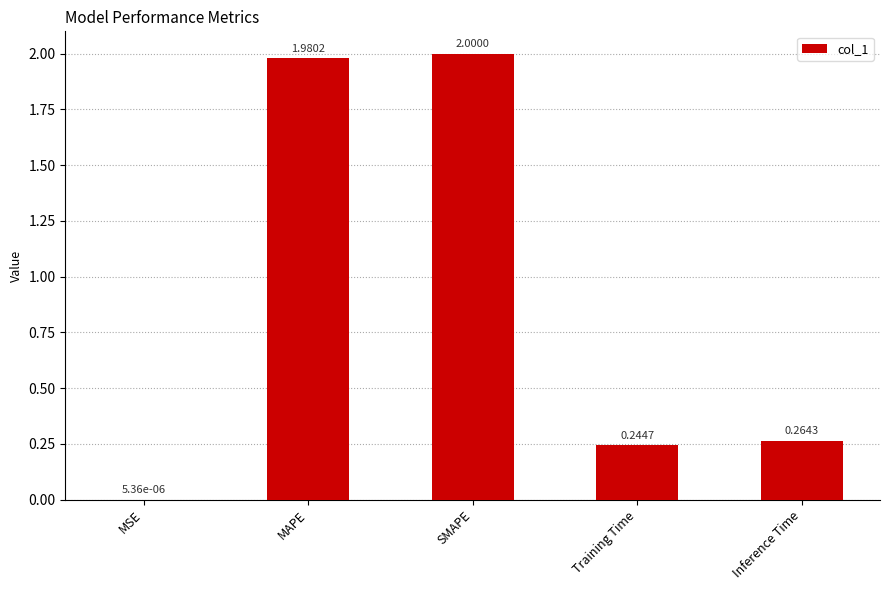

At which category does the chart reach its peak across all series?

SMAPE